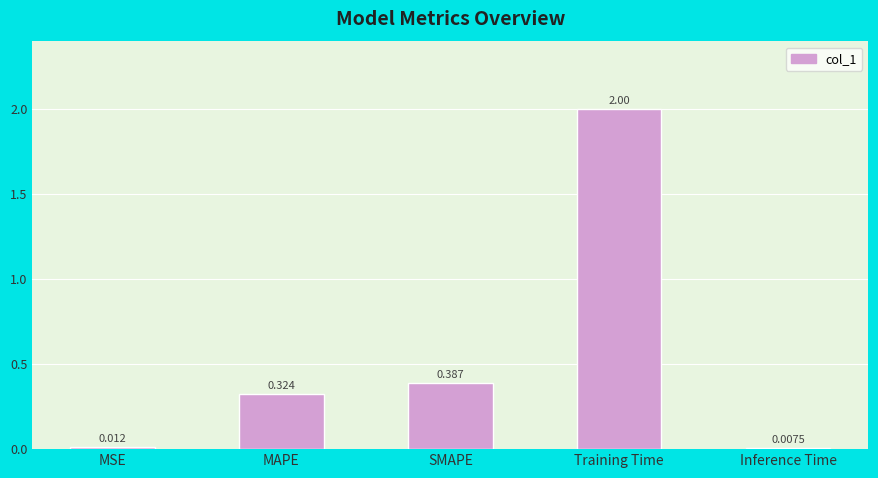

What value does the data have at Training Time?

2.0